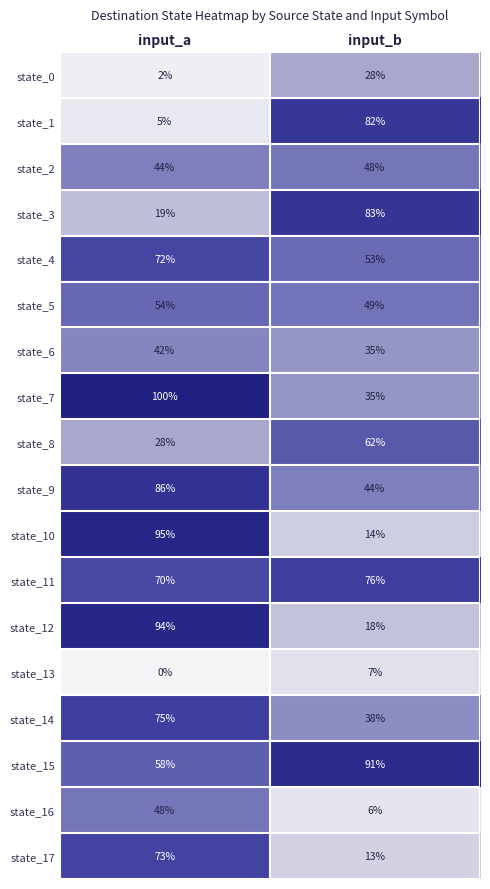

True or false: state_2 has a value of 48 at input_b.

True